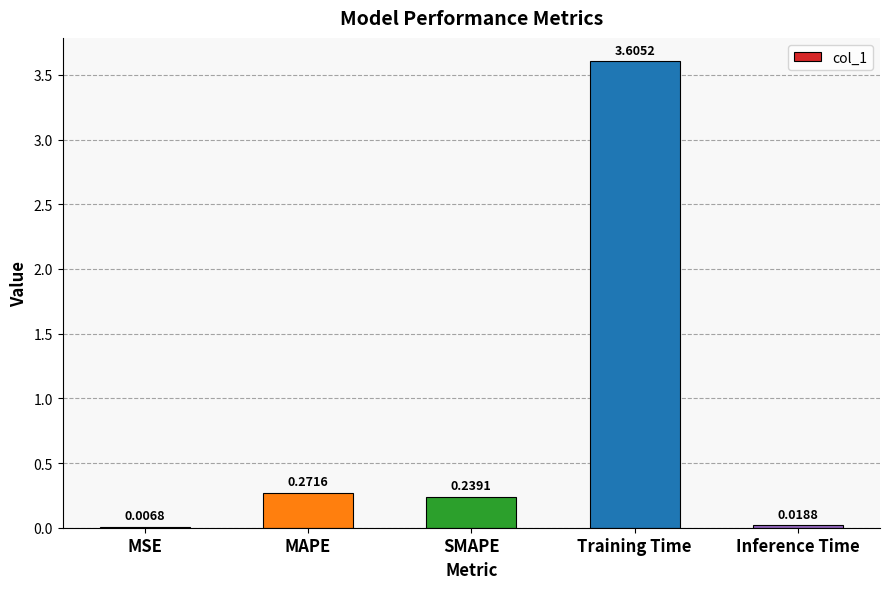

What is the sum of all values?

4.1